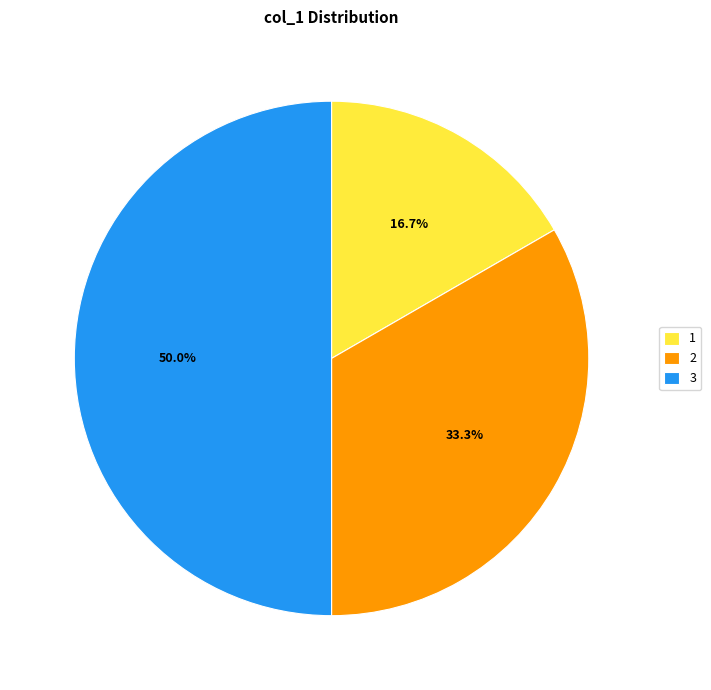

Which slice is the largest?

3